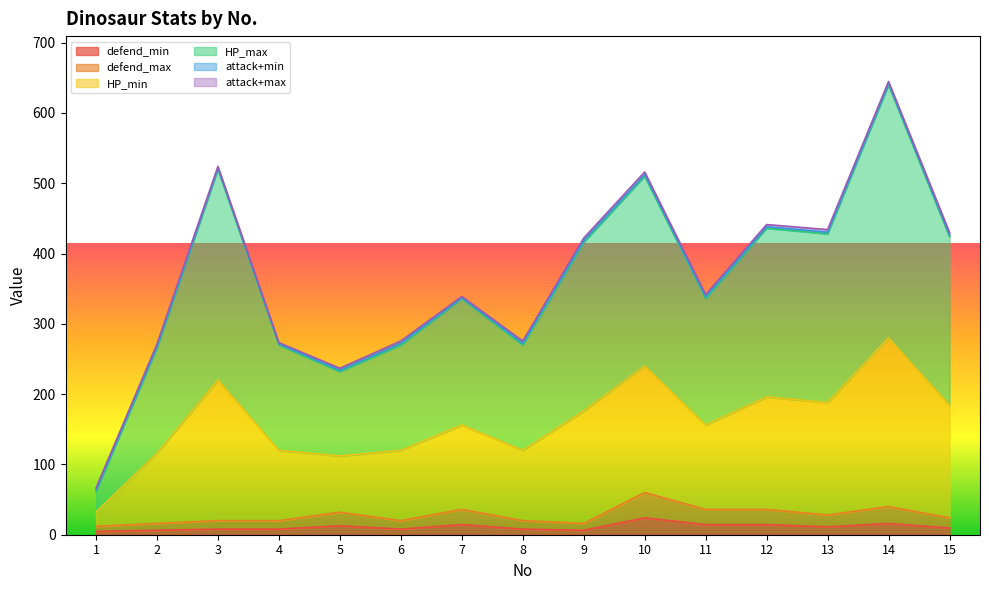

At which category is the sum across all series the highest?

14